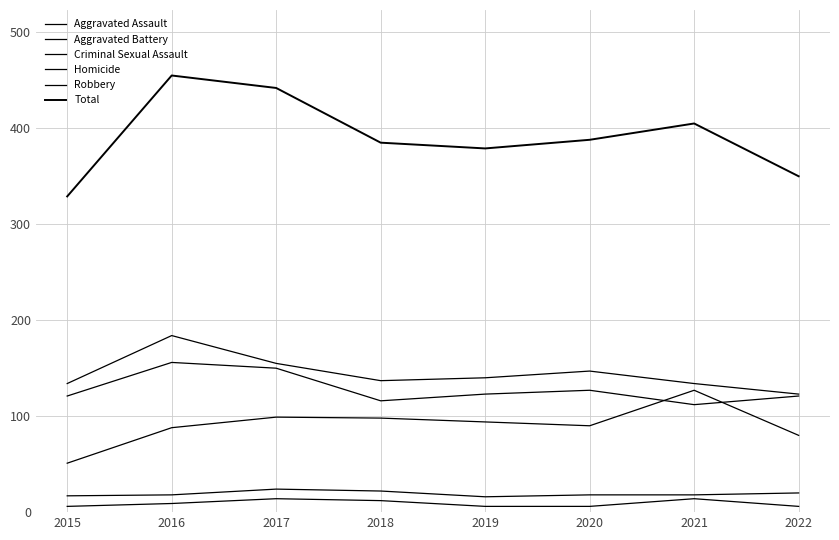

How many lines are shown in the chart?

6